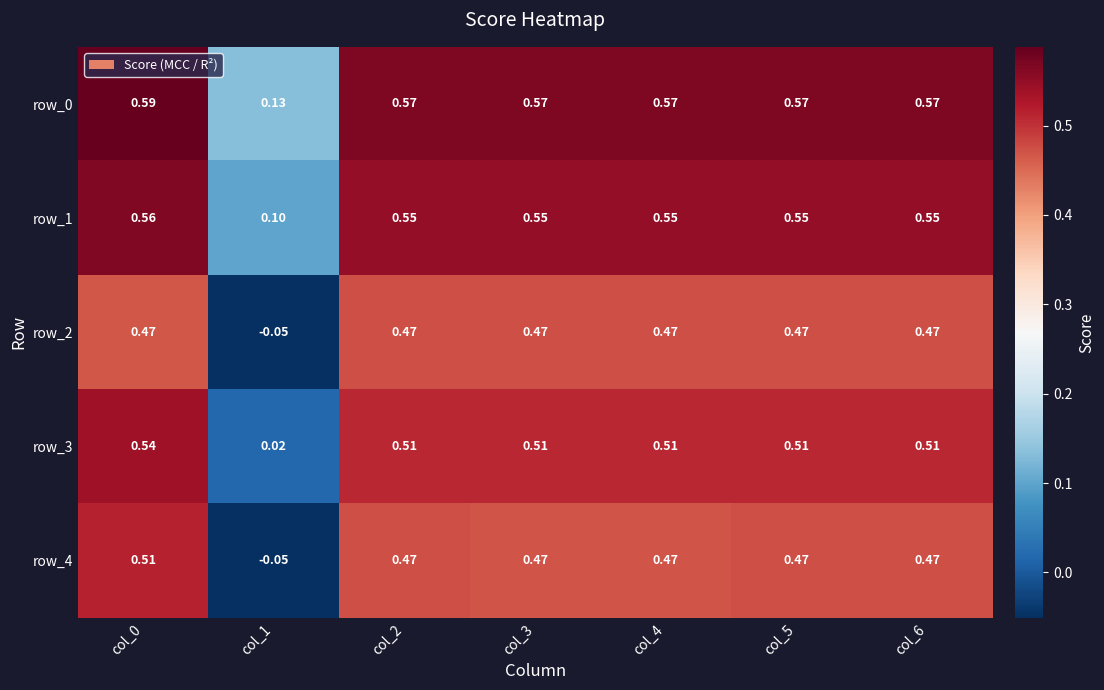

Is the value of row_2 at col_6 greater than the value of row_0 at col_5?

No